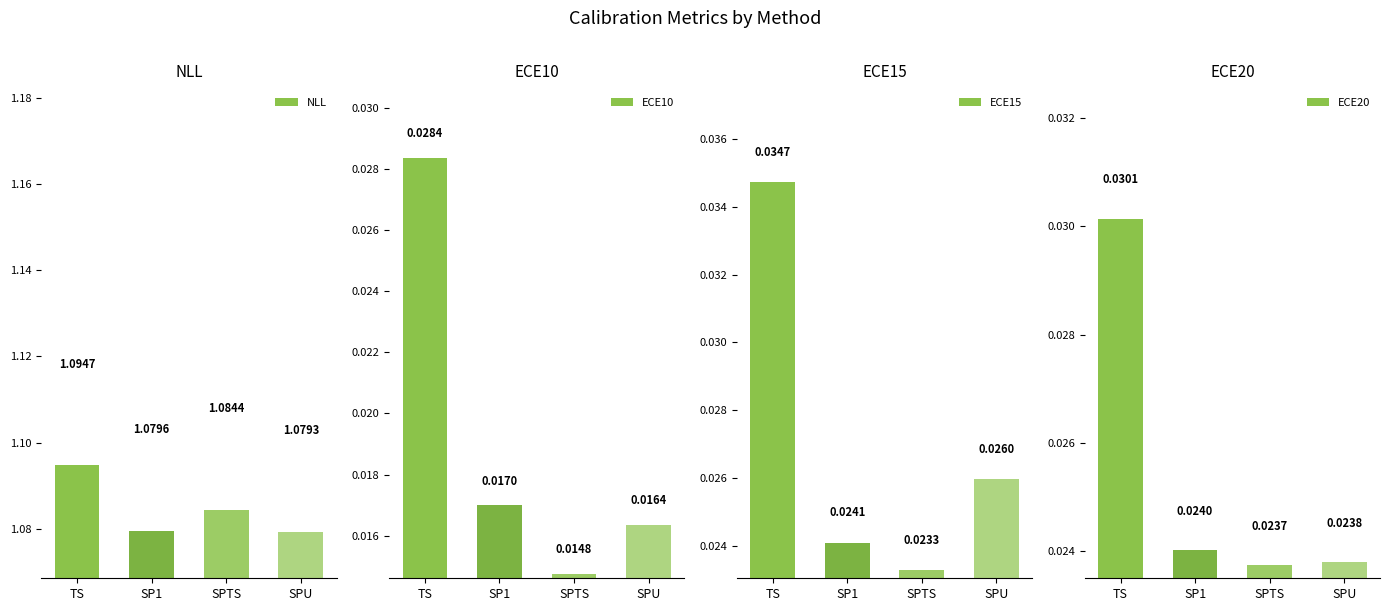

True or false: ECE20 has a value of 0.0 at TS.

False